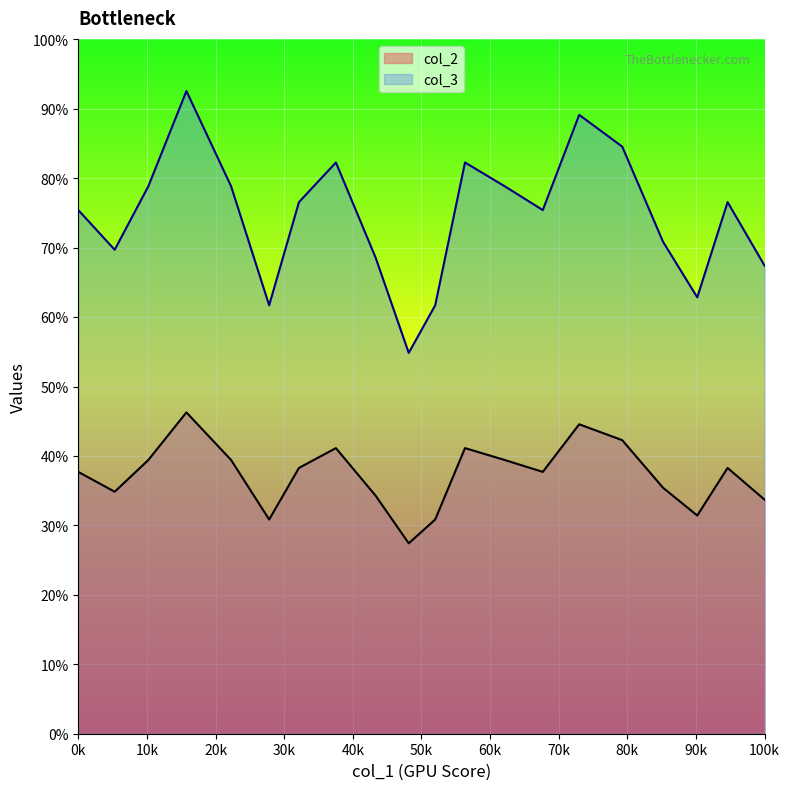

What are all the series names shown in the legend?

col_2, col_3